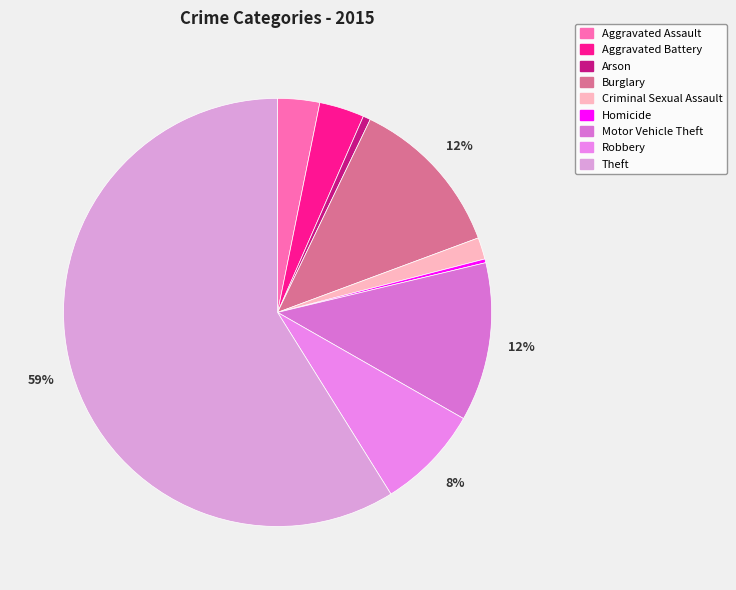

Does any single category account for the majority?

Yes